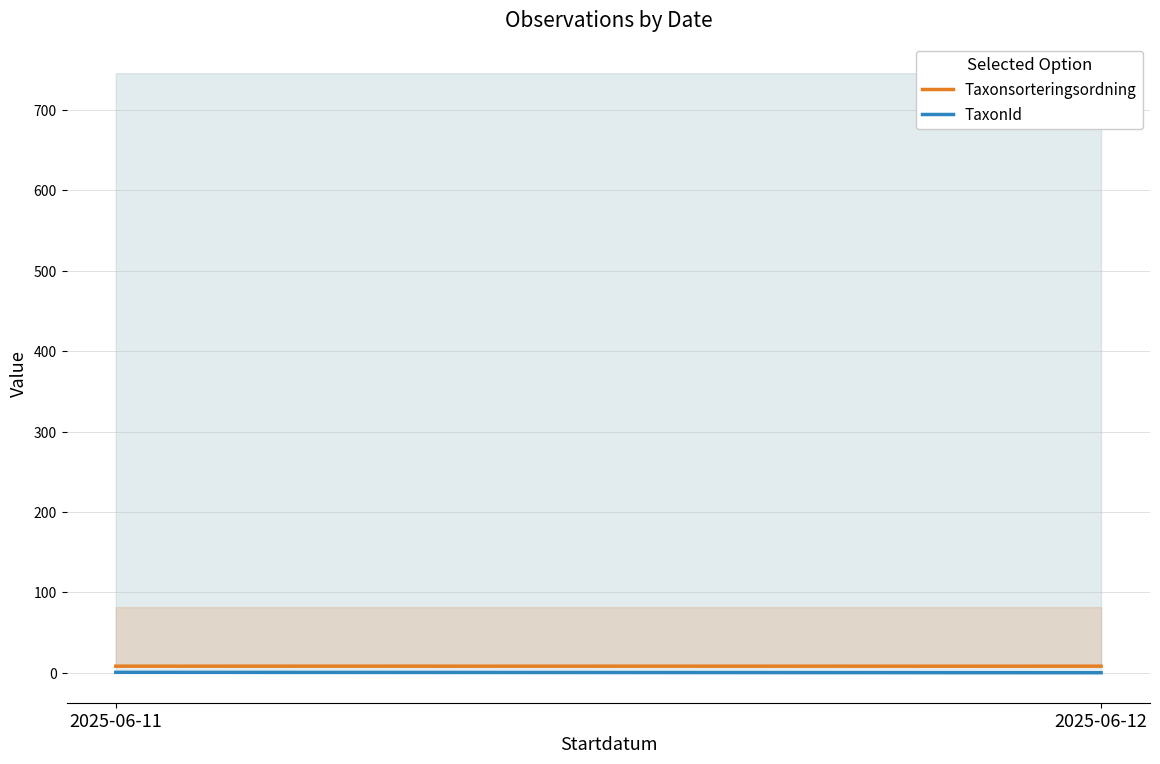

What is the minimum value for Taxonsorteringsordning?

8.3